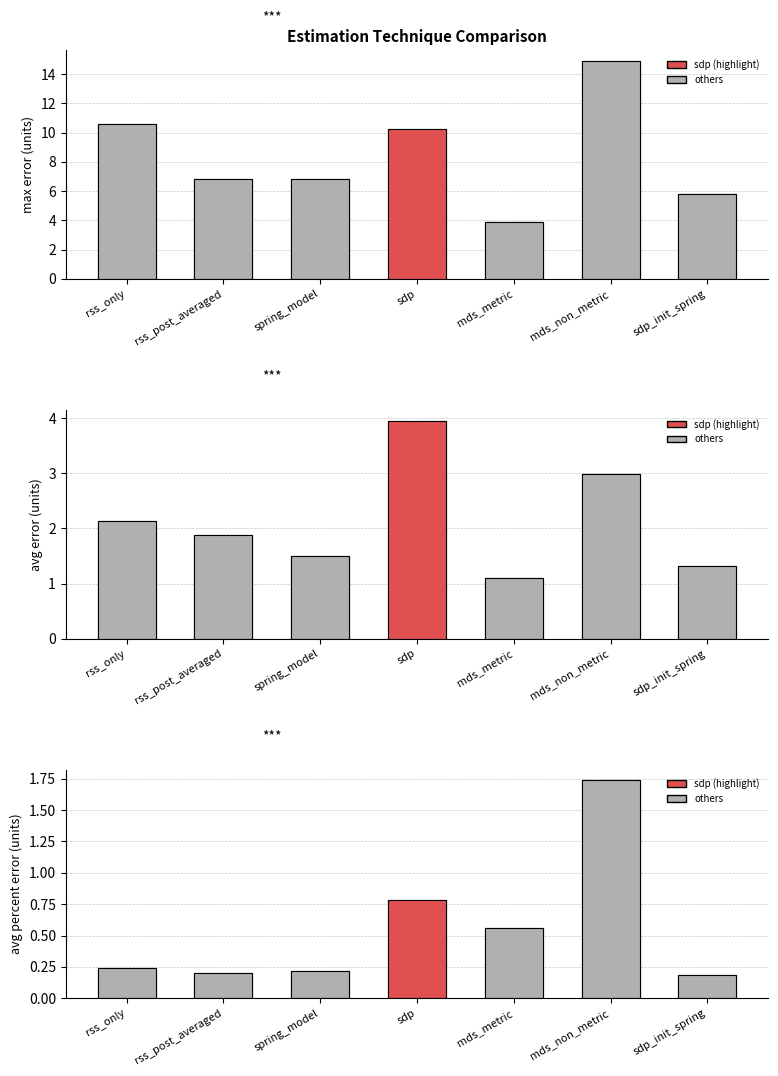

At which label is max_error closest to 9?

sdp